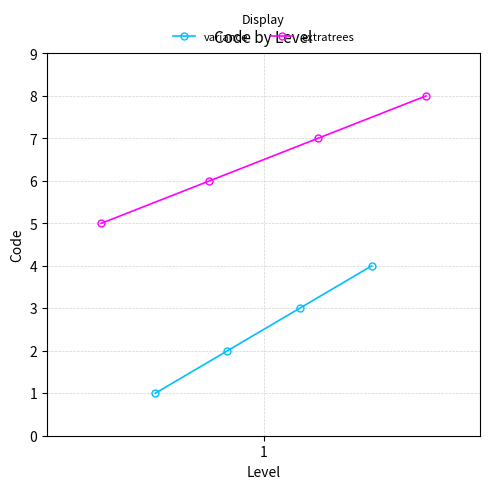

True or false: variance and extratrees cross at least once.

False